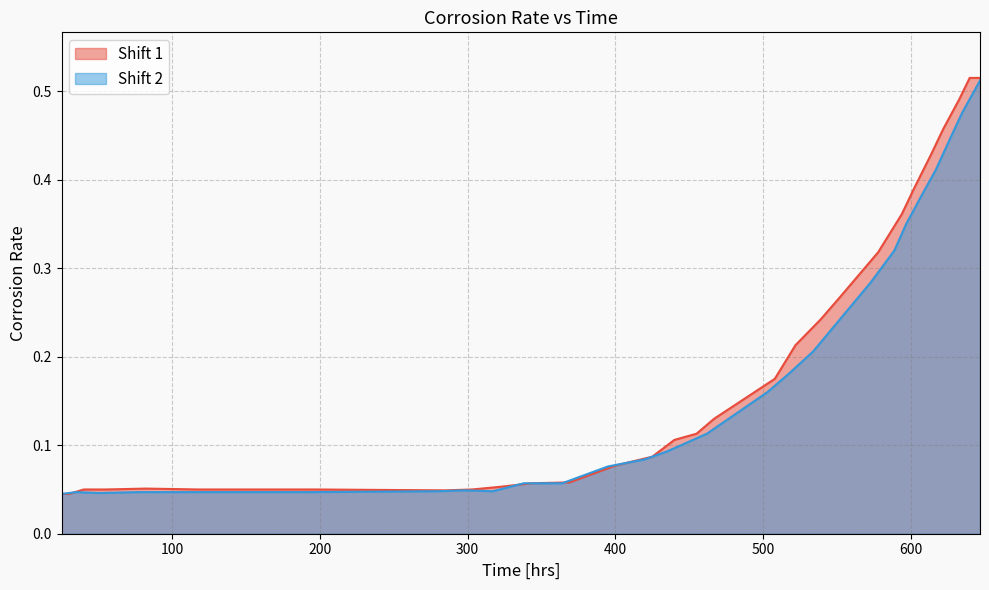

At which category does Shift 2 reach its first local peak?

1